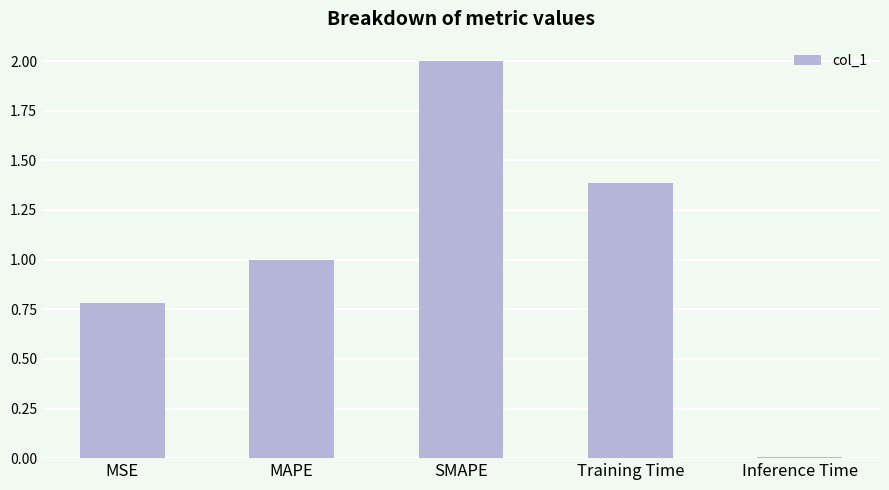

Rank the categories by value from lowest to highest.

Inference Time, MSE, MAPE, Training Time, SMAPE